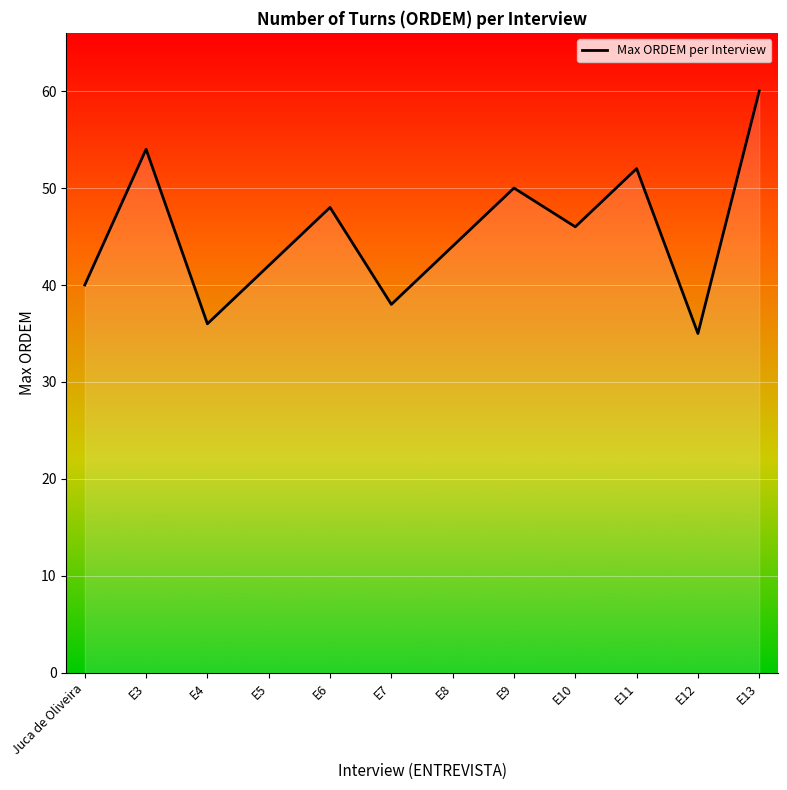

Which label corresponds to the largest value in the chart?

E13